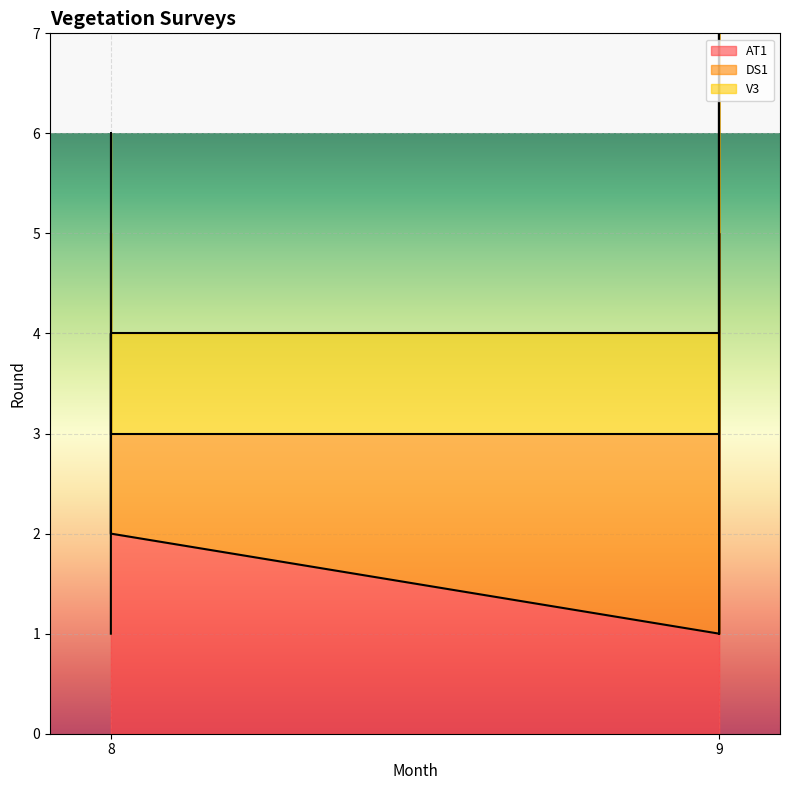

What is the difference between the highest and lowest values at 9?

1